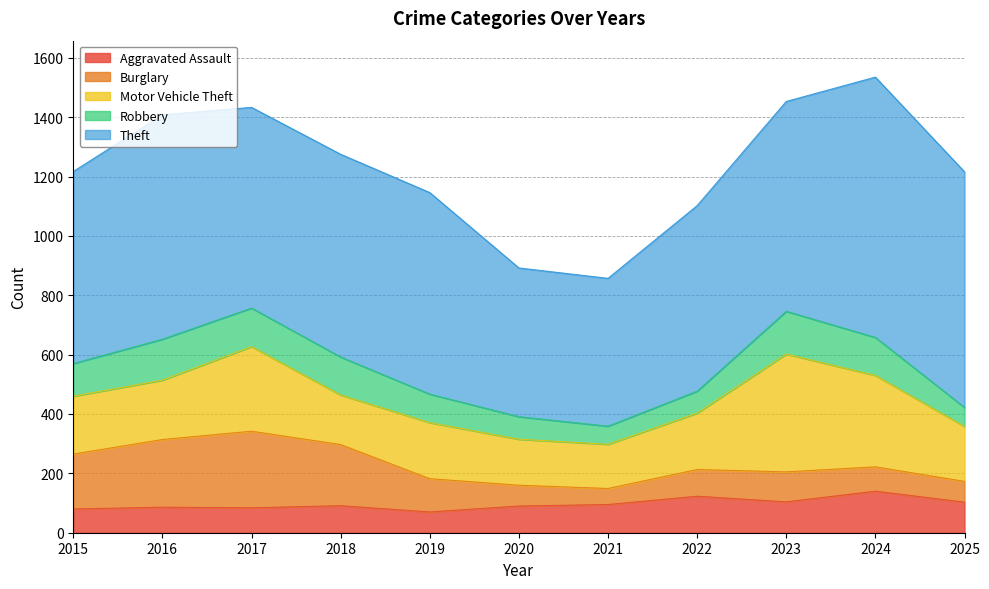

True or false: Theft and Aggravated Assault intersect in this chart.

False